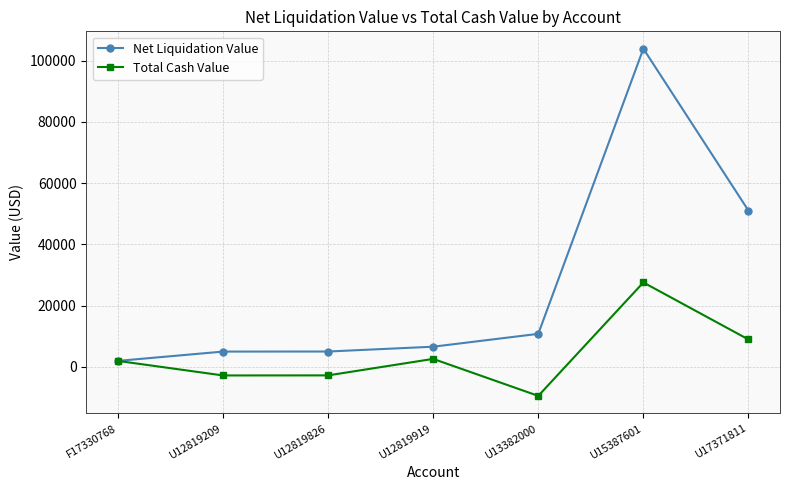

The Total Cash Value series shows -2788.4 at U12819209. True or false?

True